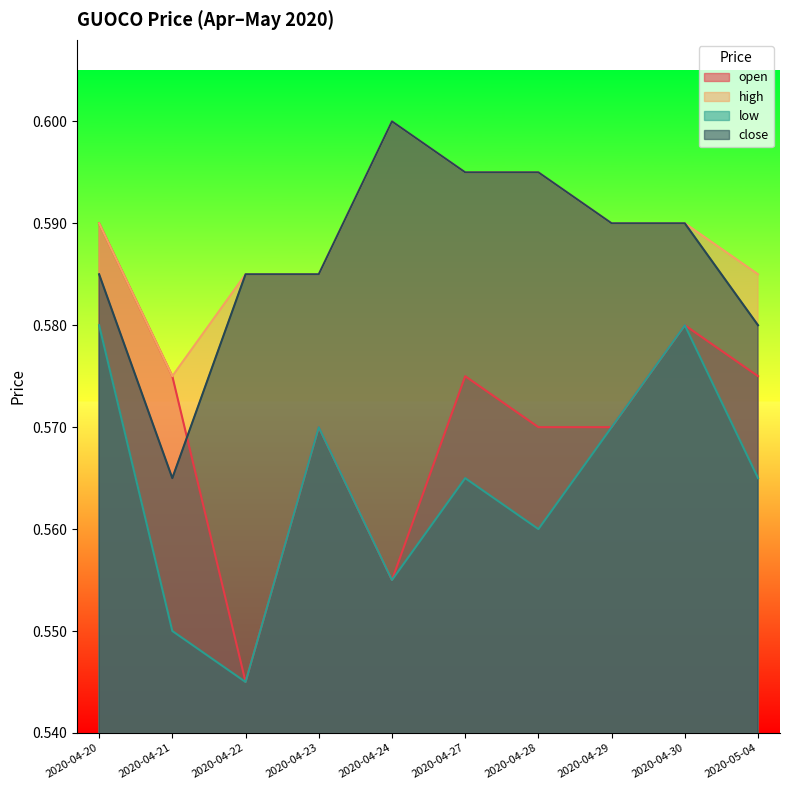

At which category is the sum across all series the highest?

2020-04-20